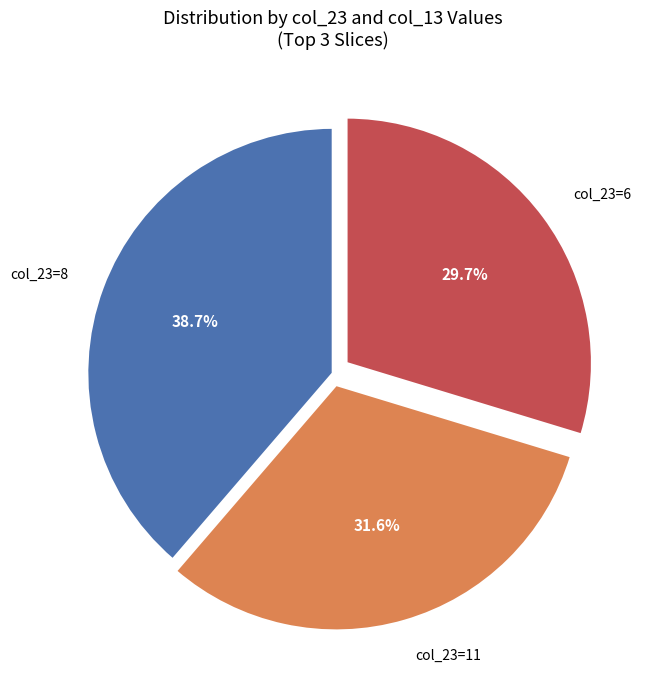

How many slices are in this pie chart?

3